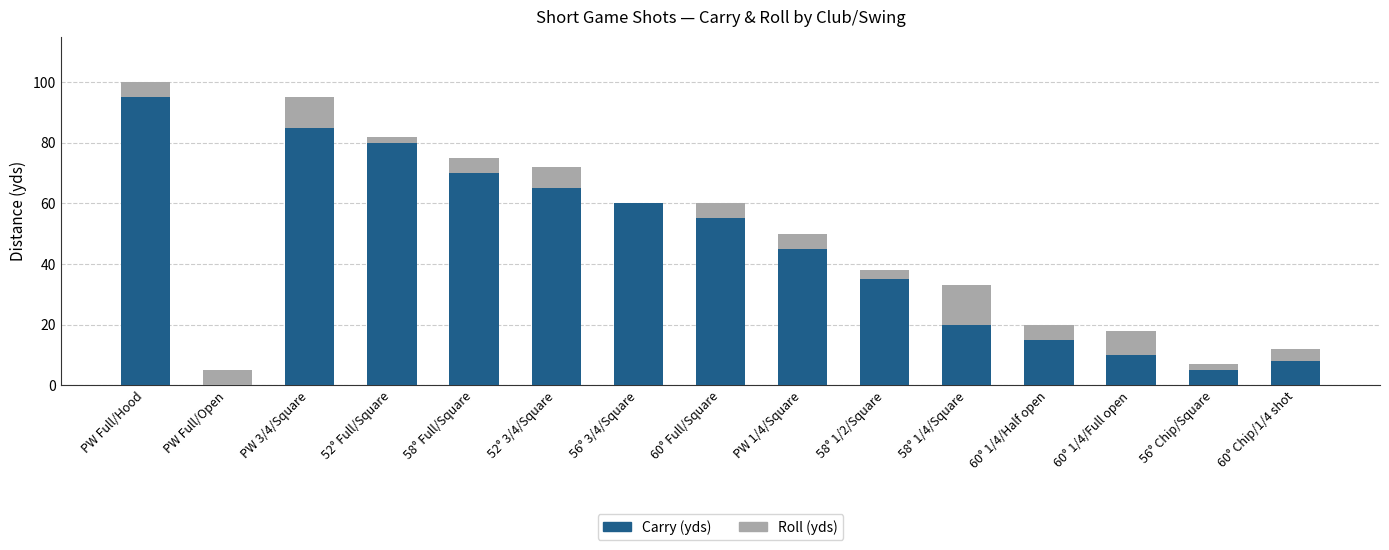

The value of Carry (yds) at PW Full/Open is 40. True or false?

False